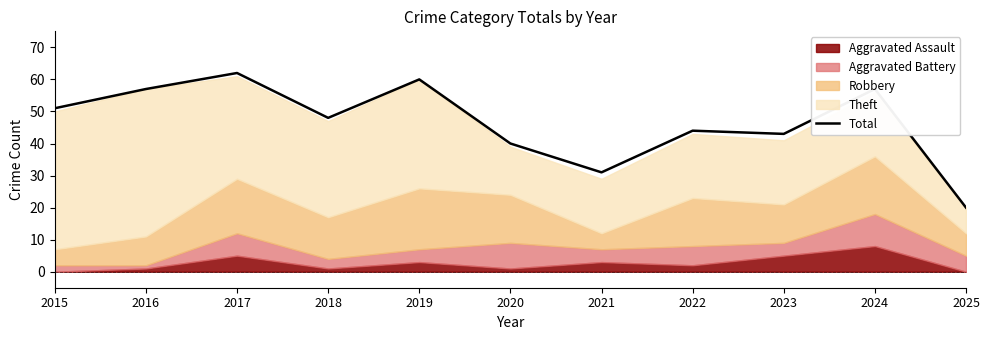

What is the value of the 7th point from the left?

31